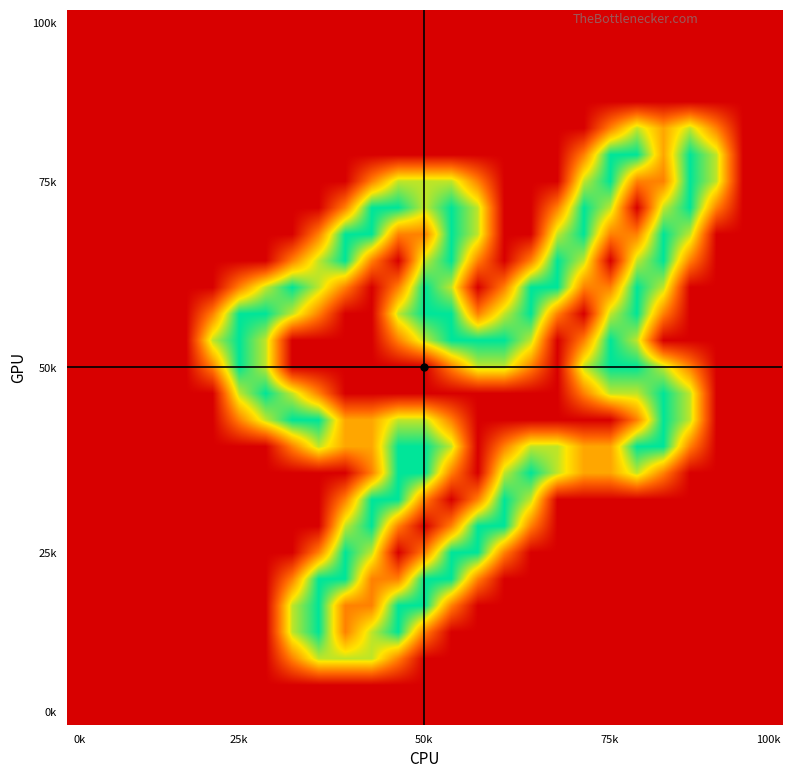

Which category has the lowest value across all series?

0k